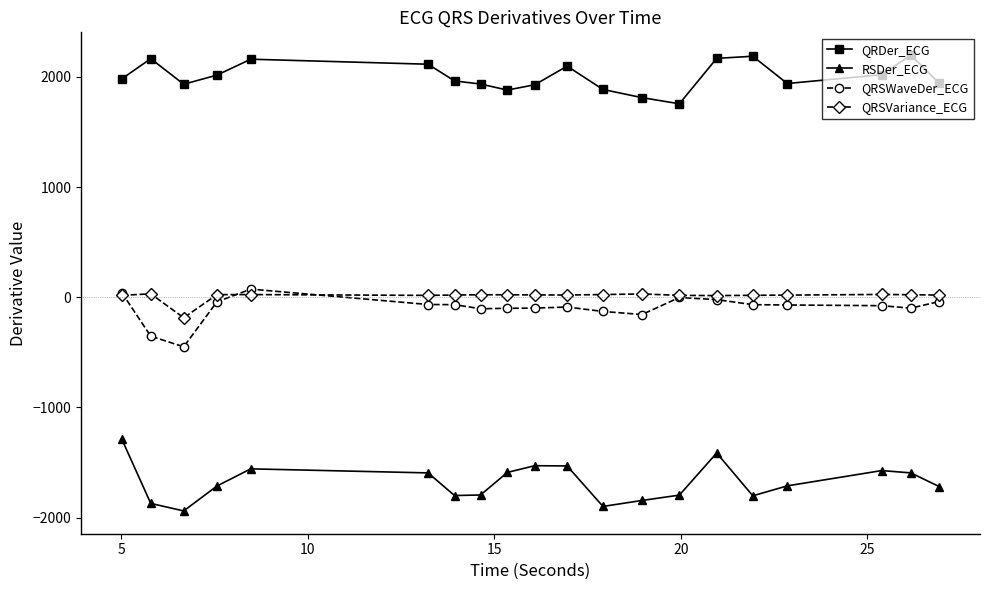

How many values in the QRSVariance_ECG series exceed 21?

10